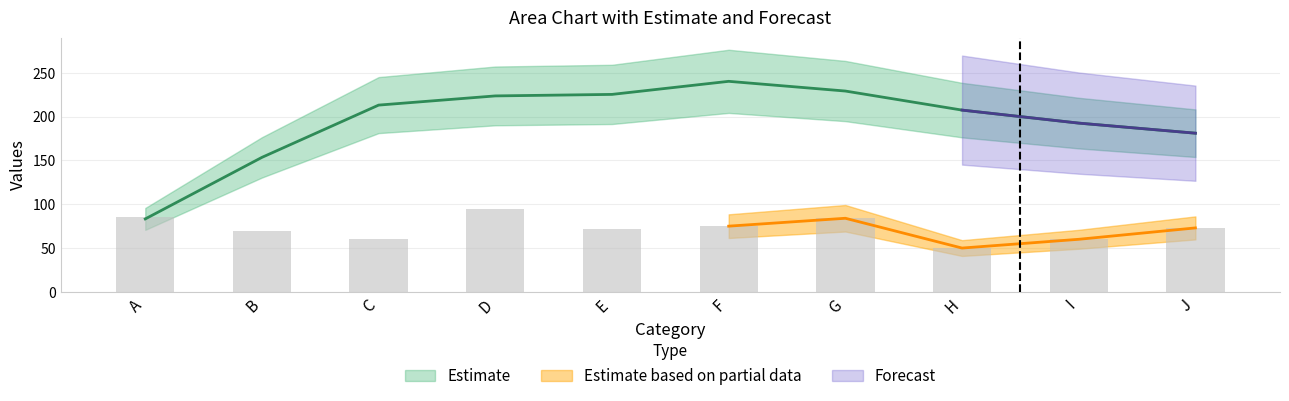

Does the chart contain any negative values?

No